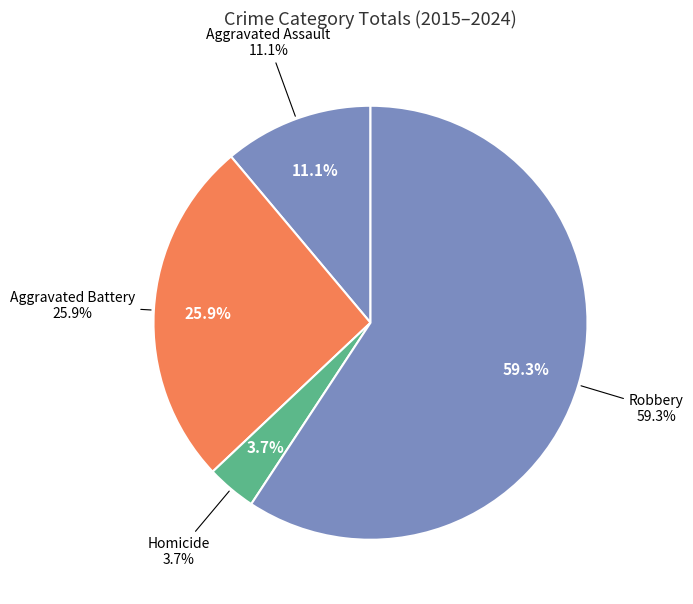

Combined, do Aggravated Battery and Robbery account for over 50%?

Yes